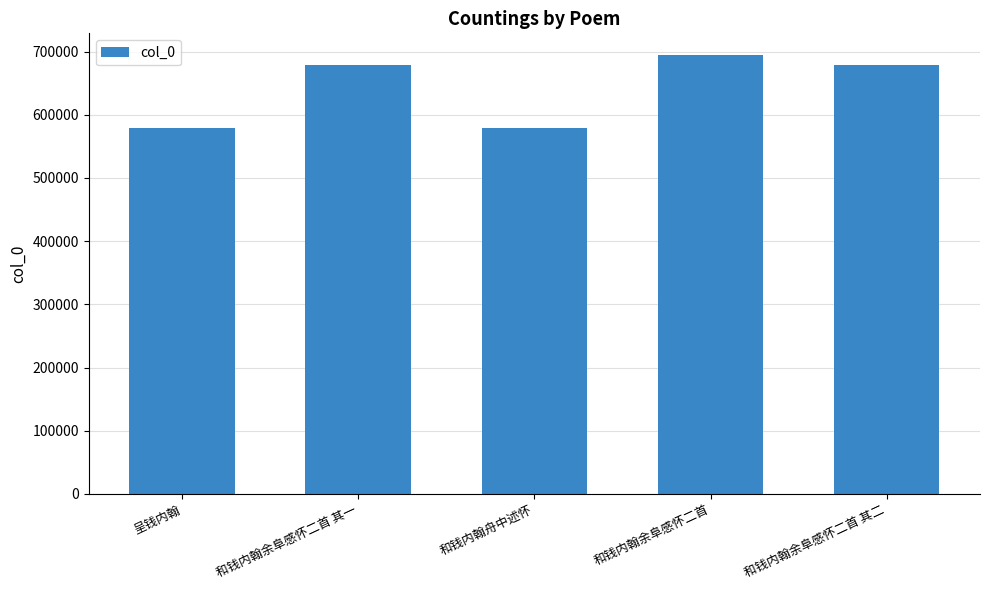

What is the value of the 2nd bar from the left?

678804